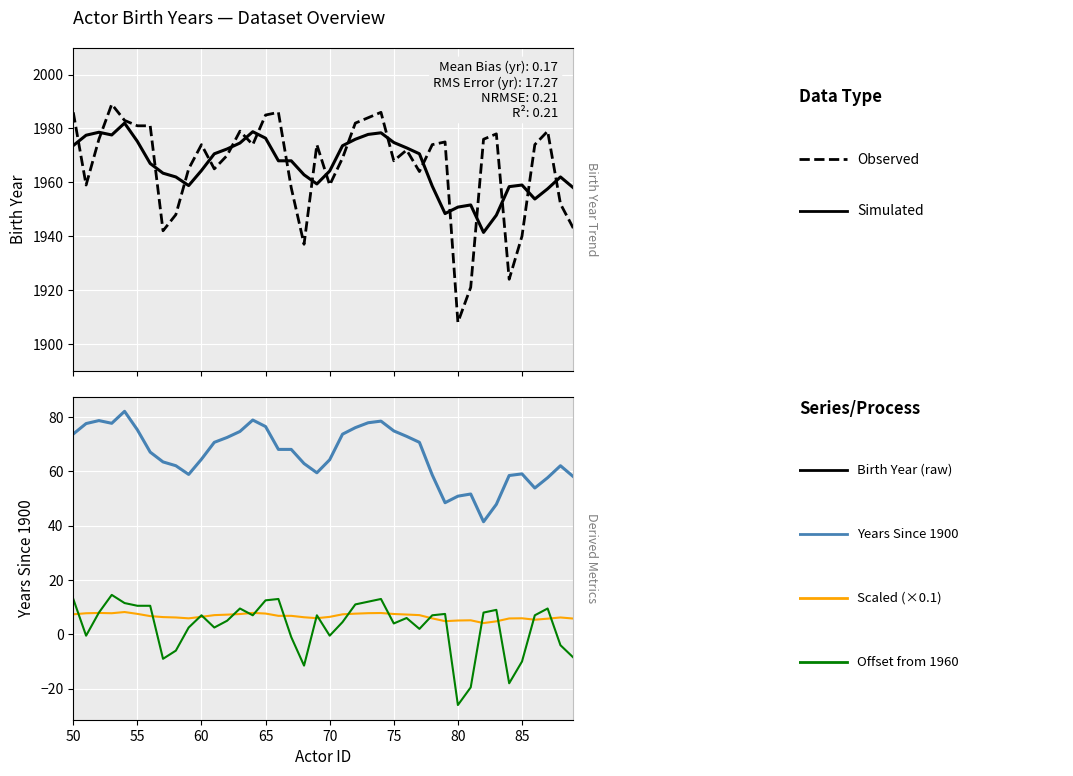

At 60, list the series in order from largest to smallest.

Observed, Simulated, Years Since 1900, Offset from 1960, Scaled (×0.1)